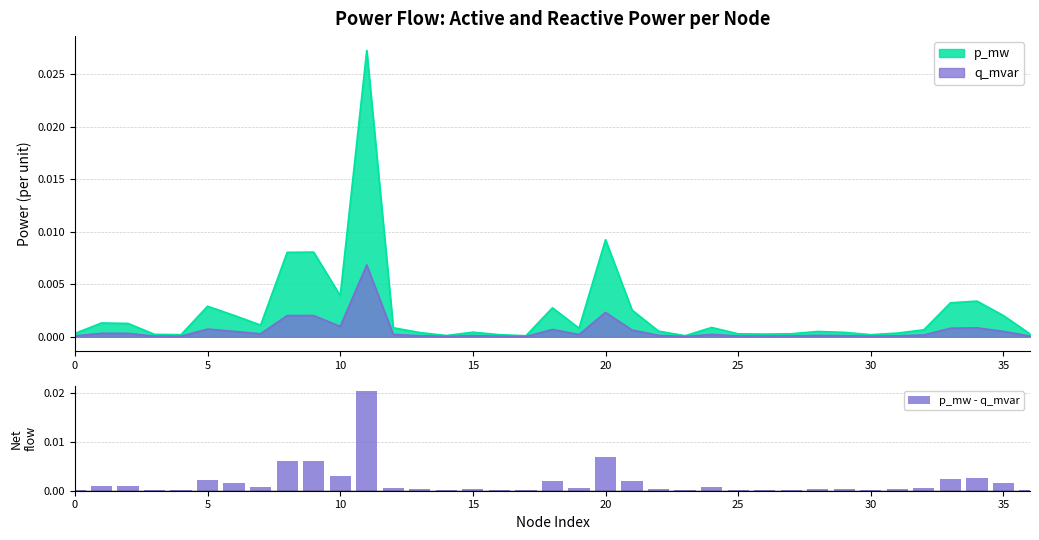

Are the bars grouped side by side (vs. stacked)?

No